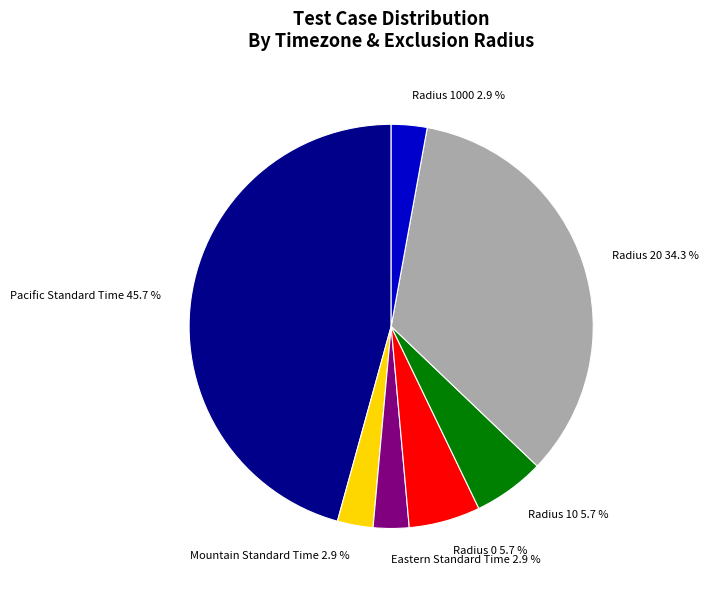

Combined, do Radius 1000 and Mountain Standard Time account for over 50%?

No